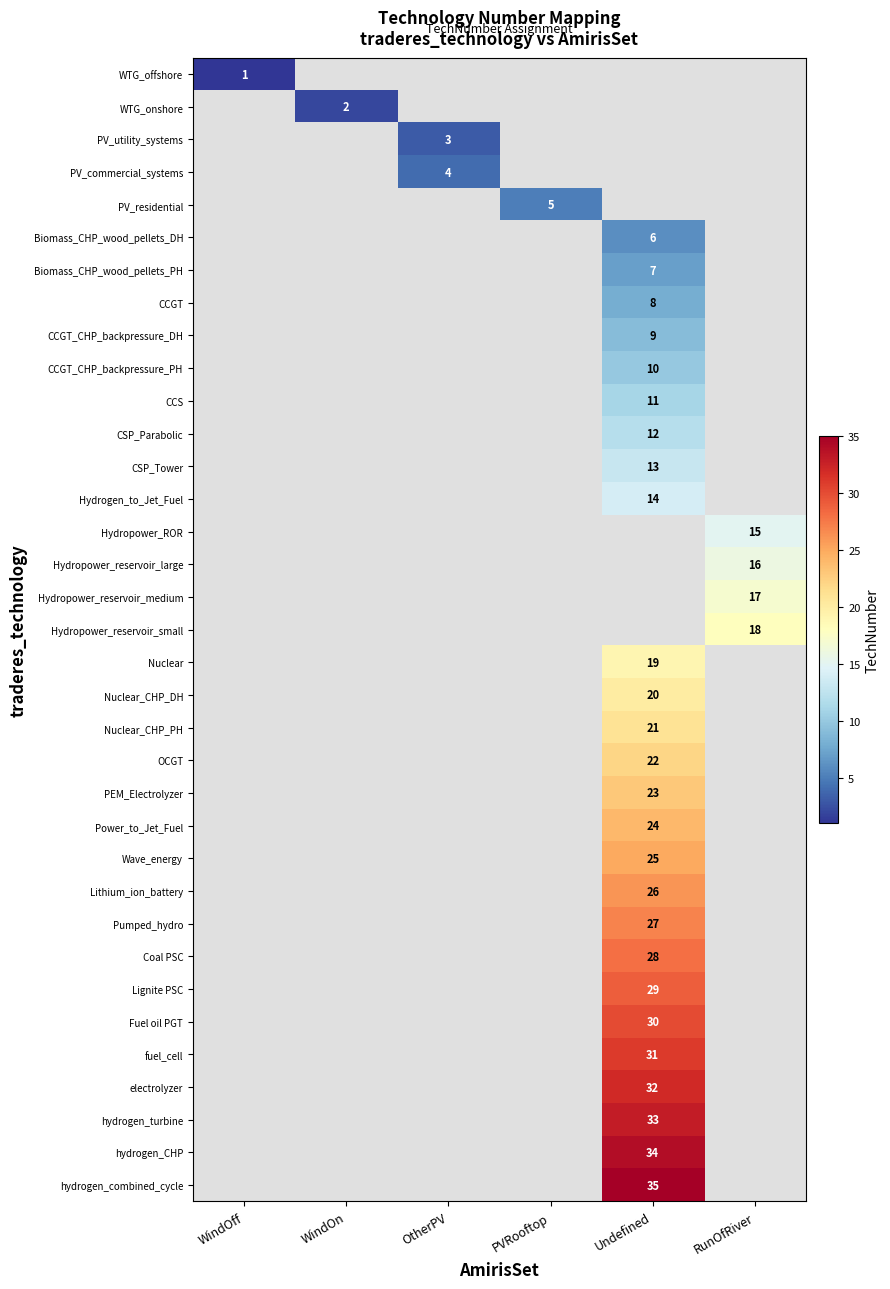

Count the number of data series in this chart.

35